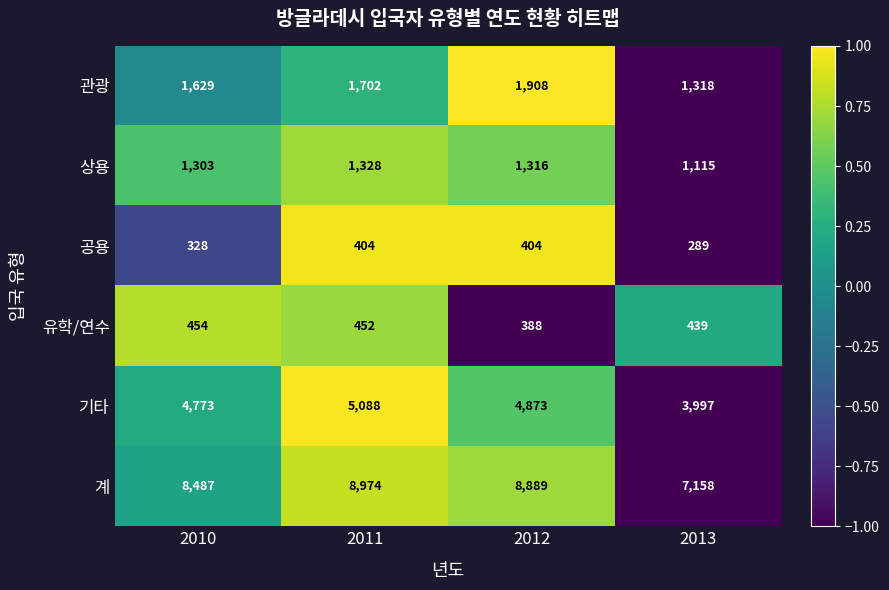

Rank the series at 2012 from lowest to highest value.

유학/연수, 공용, 상용, 관광, 기타, 계